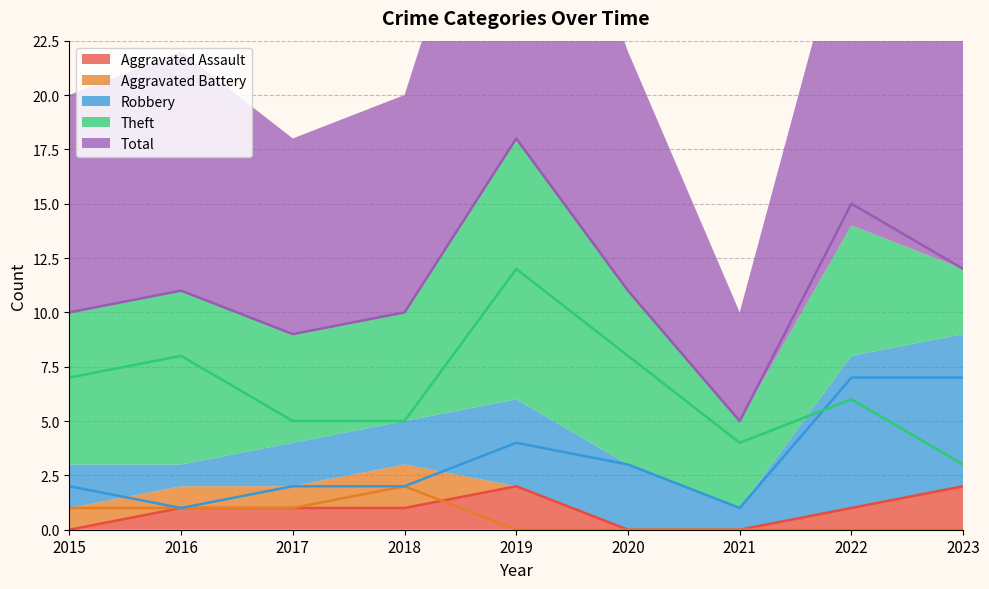

Between 2019 and 2020, which series saw the biggest shift?

Total